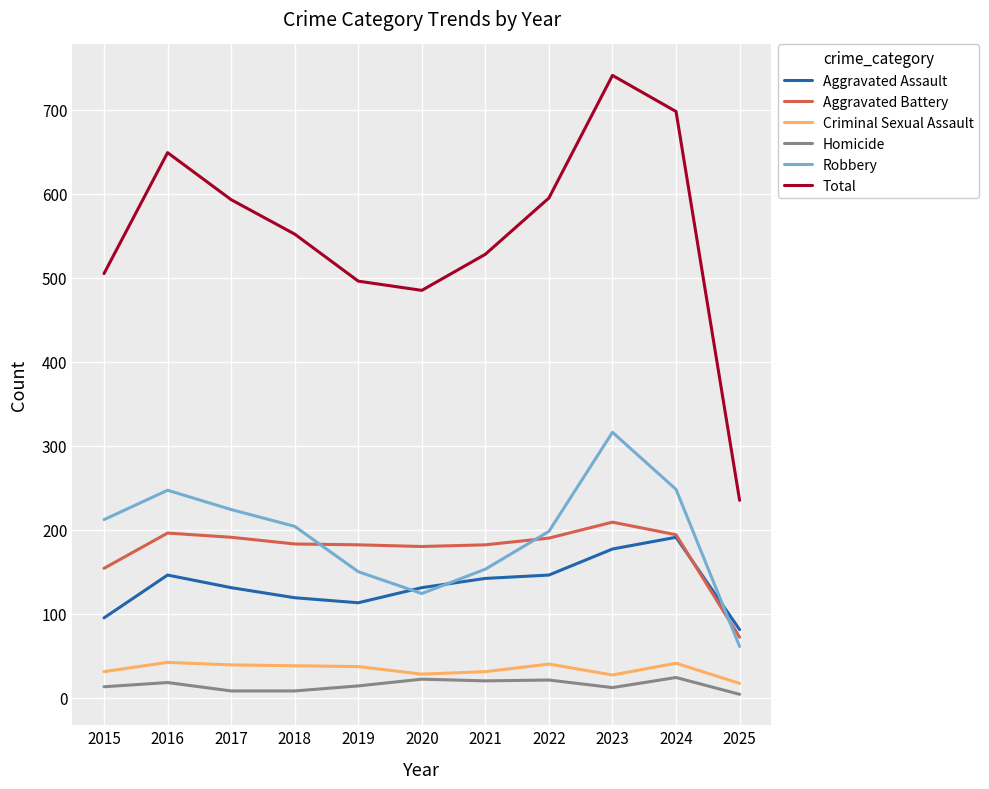

What is the difference between the Homicide values at 2023 and 2022?

9